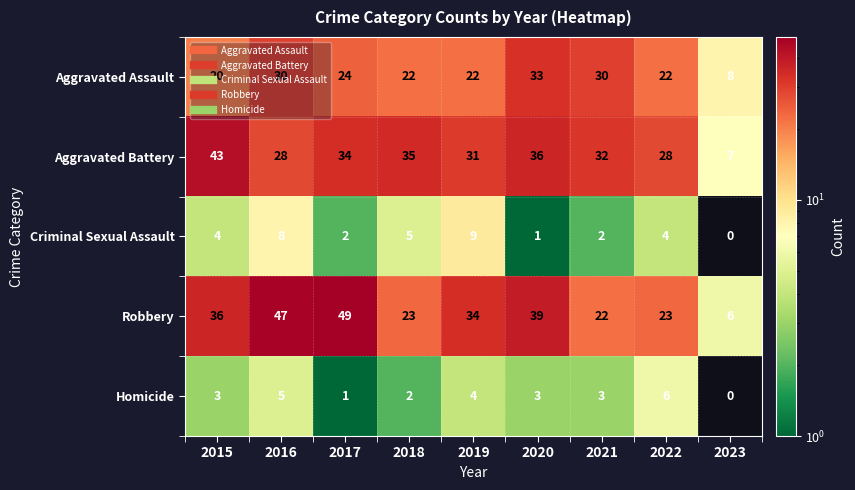

What is the sum of all Robbery values?

279